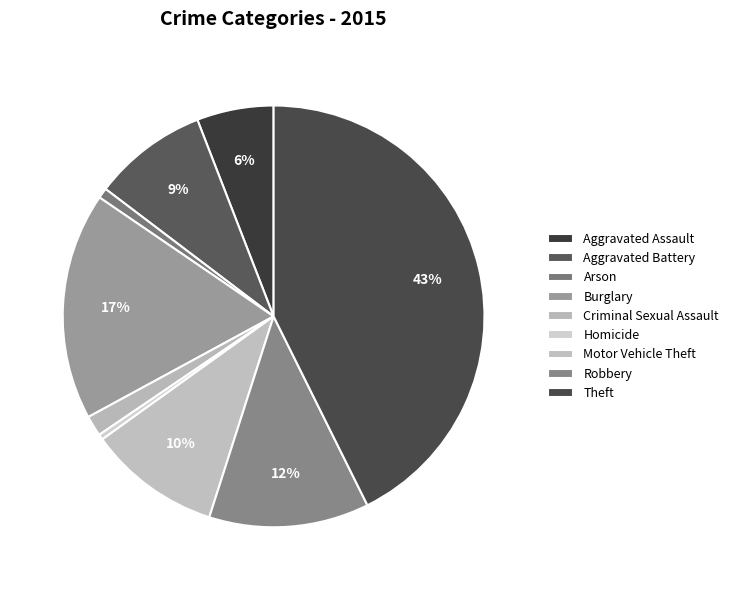

Count the number of slices in the pie.

9